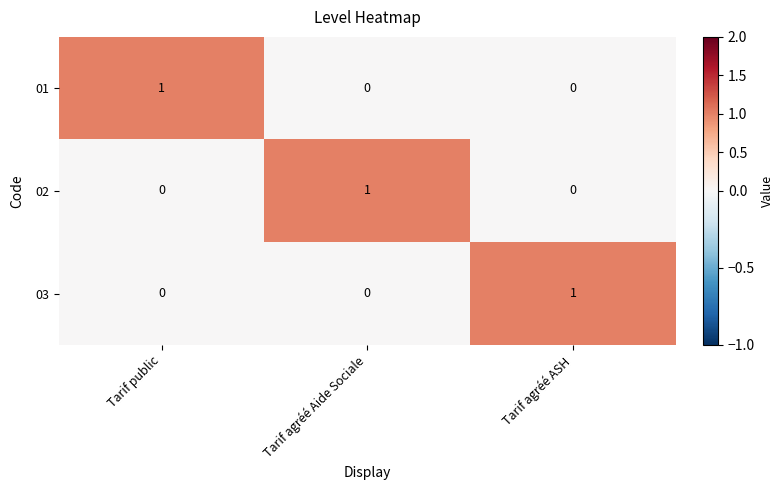

Count the 03 values in the range 0 to 1.

3